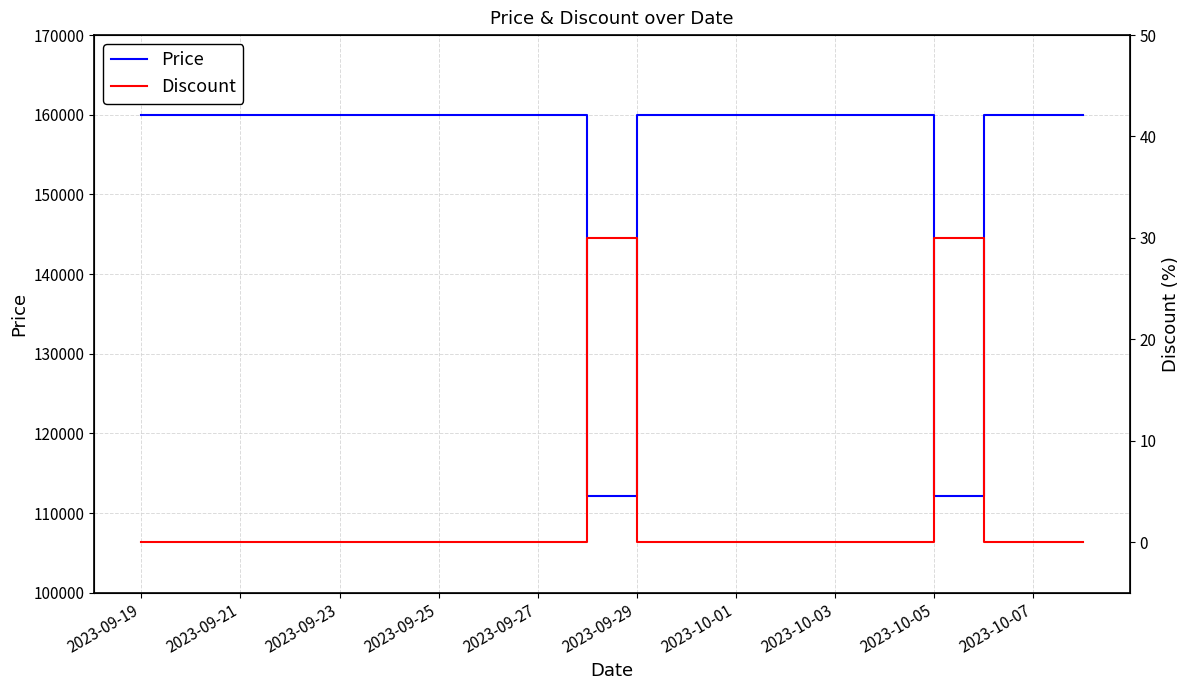

The value of Price at 2023-09-27 is 98166. True or false?

False